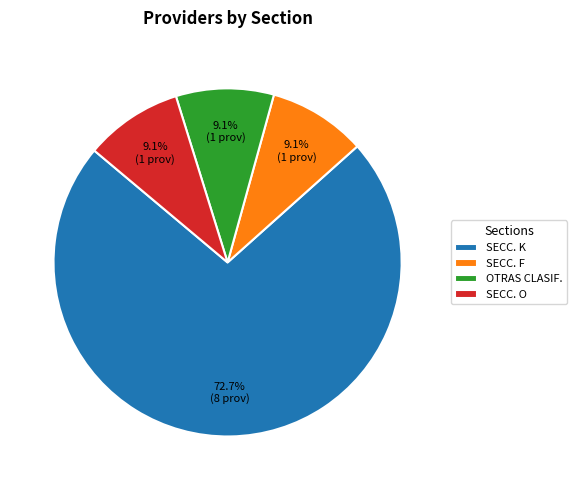

What is the ratio of the value at OTRAS CLASIF. to the value at SECC. O?

1.0